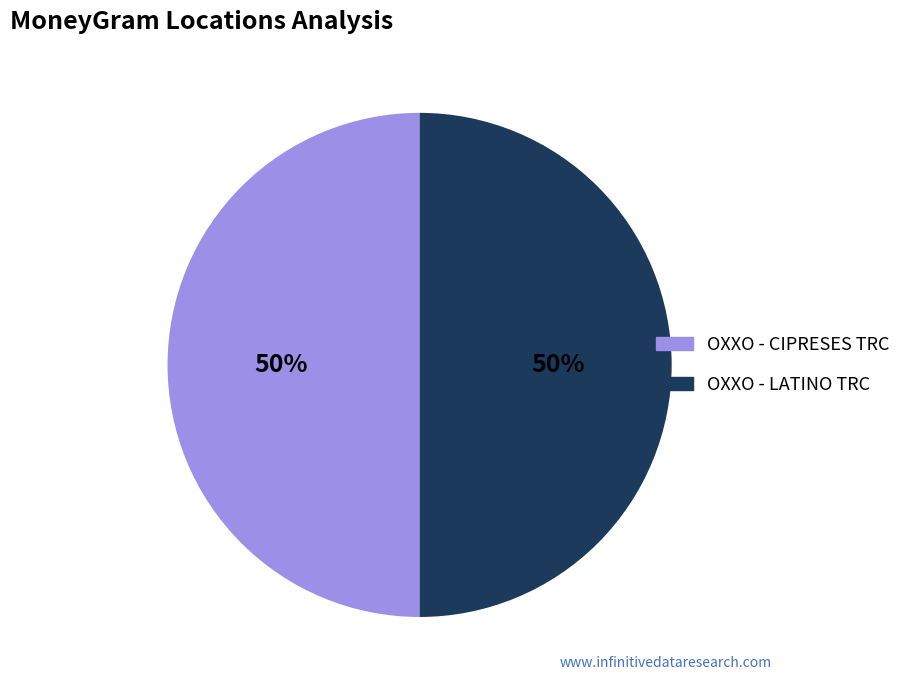

Approximately how many times larger is the value at OXXO - LATINO TRC compared to OXXO - CIPRESES TRC?

1.0